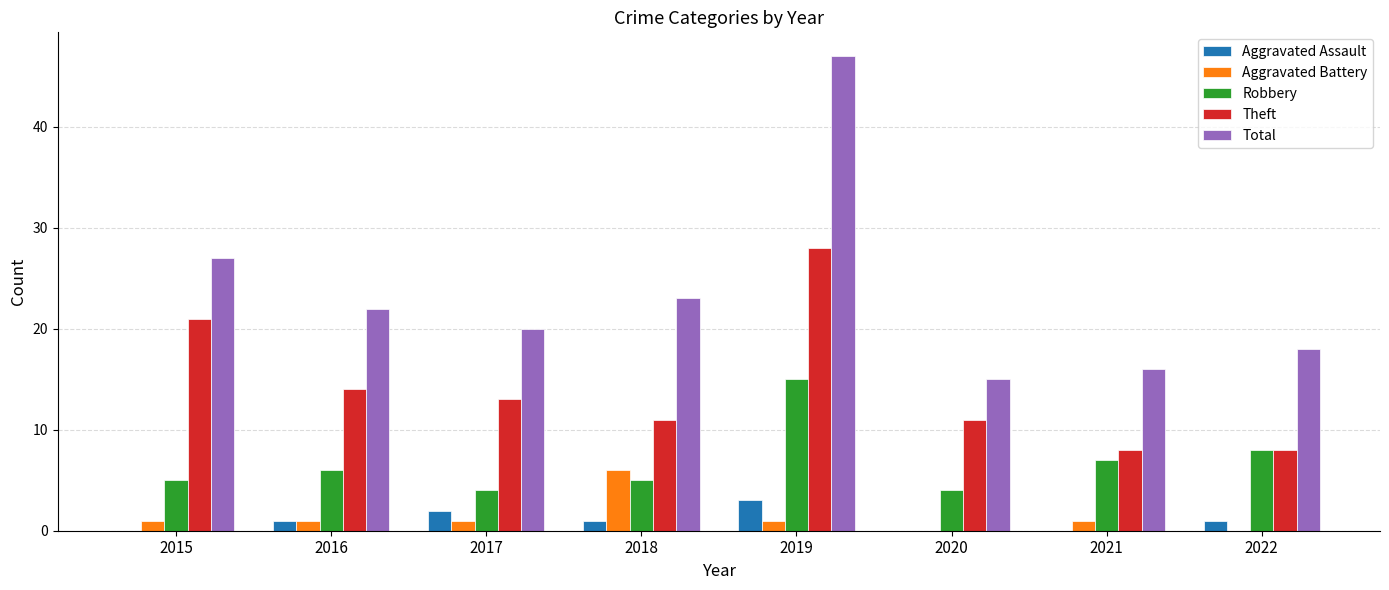

True or false: Aggravated Battery has a value of 0 at 2020.

True